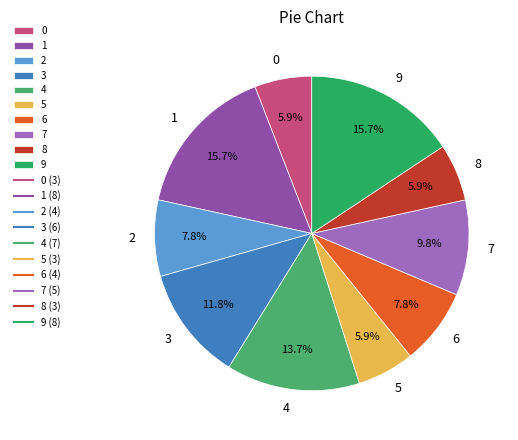

Does 0 represent more than half of the total?

No